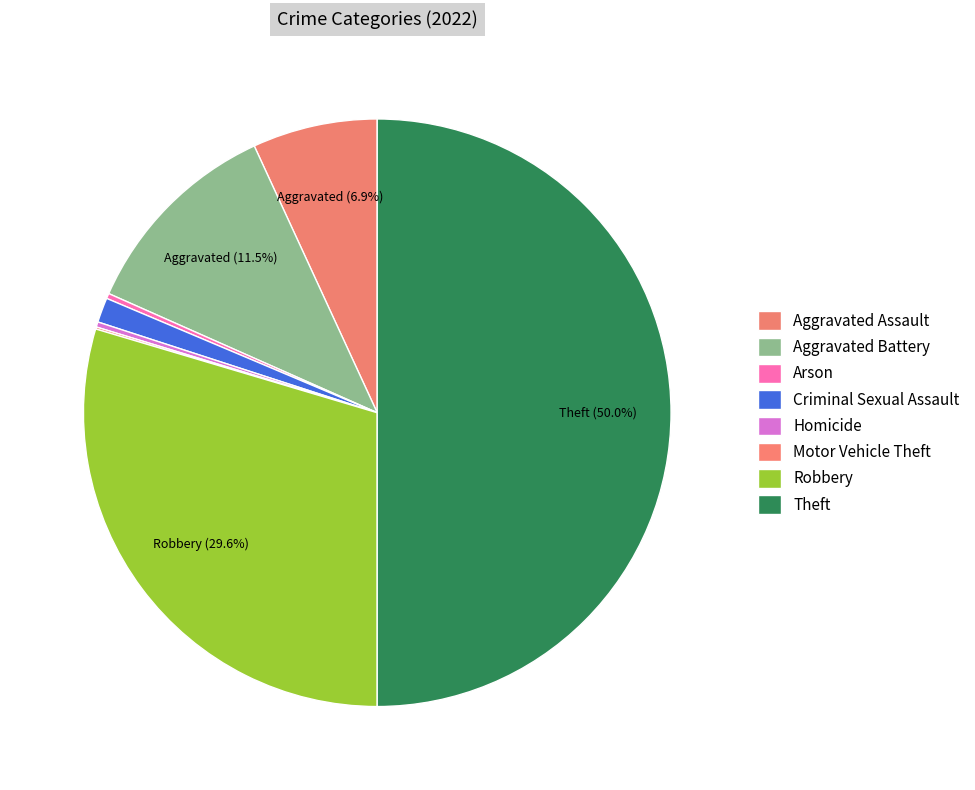

Rank the categories by value from lowest to highest.

Motor Vehicle Theft, Arson, Homicide, Criminal Sexual Assault, Aggravated Assault, Aggravated Battery, Robbery, Theft